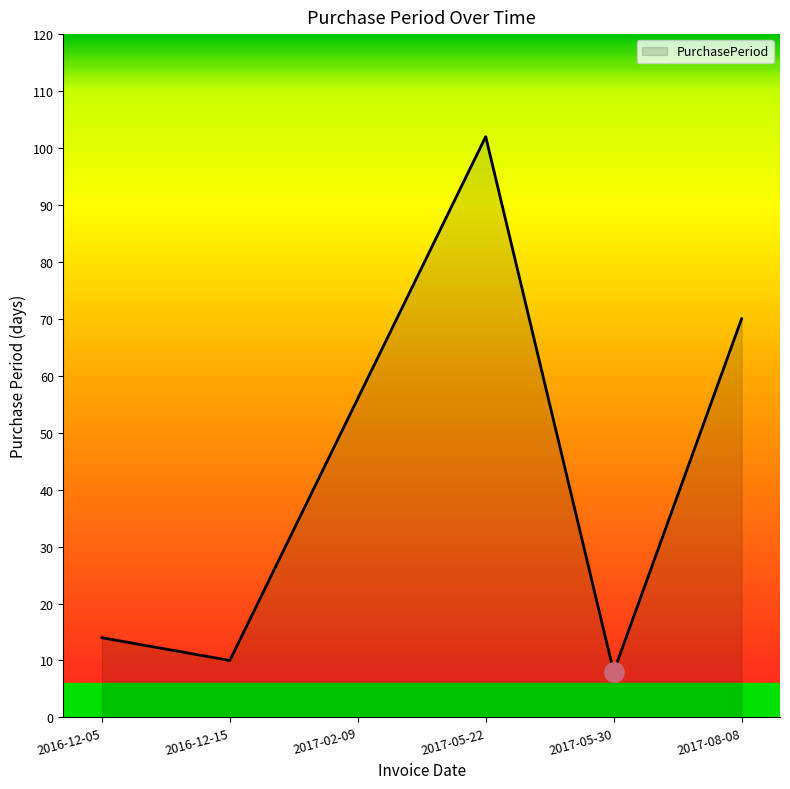

List the labels in order of value, smallest first.

2017-05-30, 2016-12-15, 2016-12-05, 2017-02-09, 2017-08-08, 2017-05-22